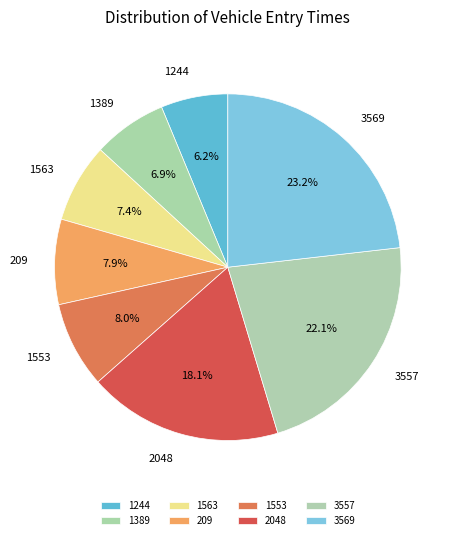

Count the number of slices in the pie.

8